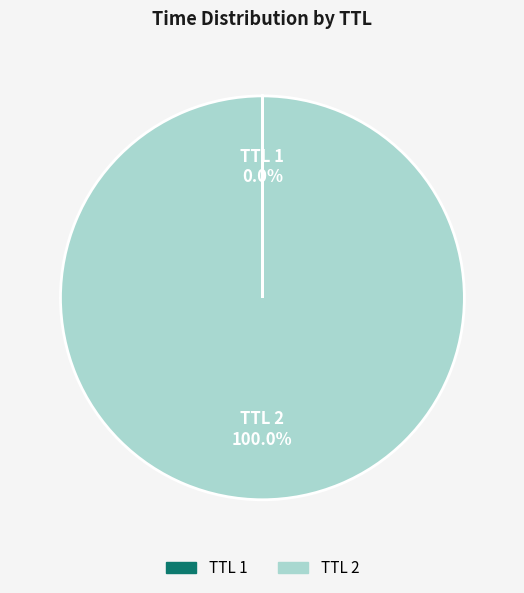

Does TTL 2 account for over 50% of the chart?

Yes